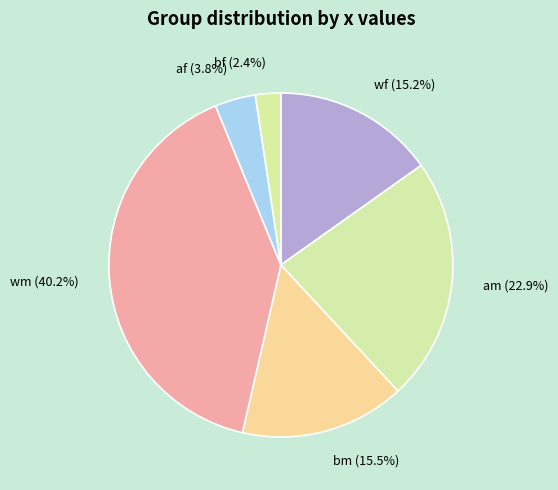

How much of the chart is everything except af (3.8%)?

96.2%